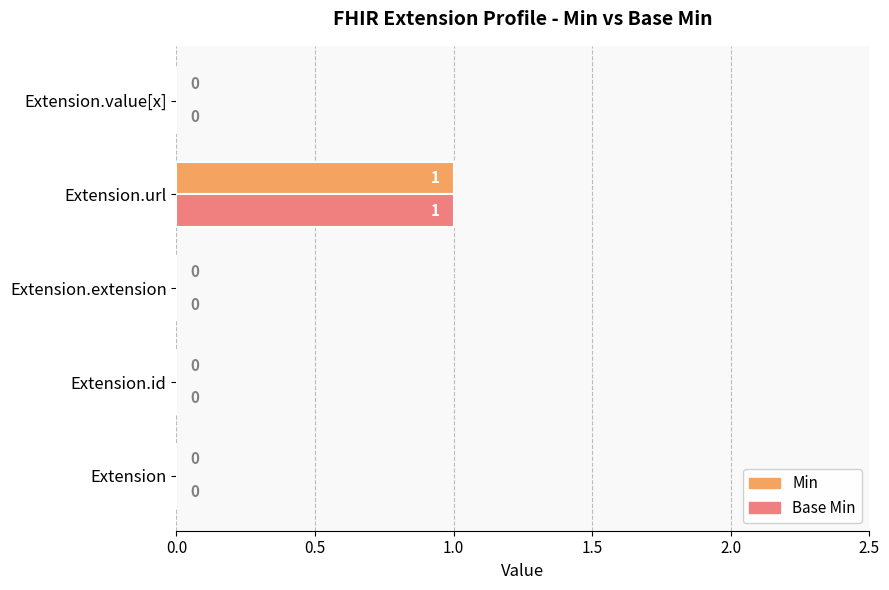

How many Min values are between 0 and 1?

5